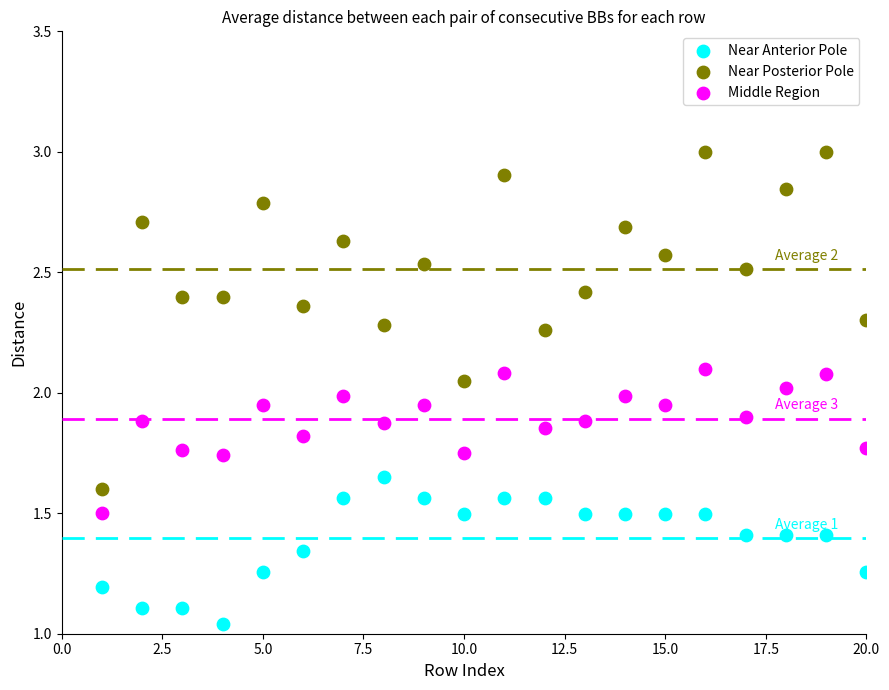

Which series contains the lowest Y value?

Near Anterior Pole